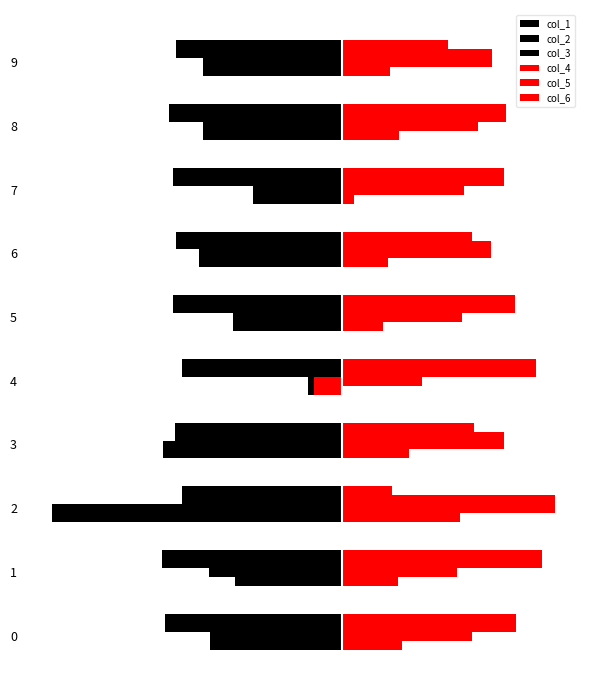

The value of col_3 at 2 is -0.2. True or false?

False